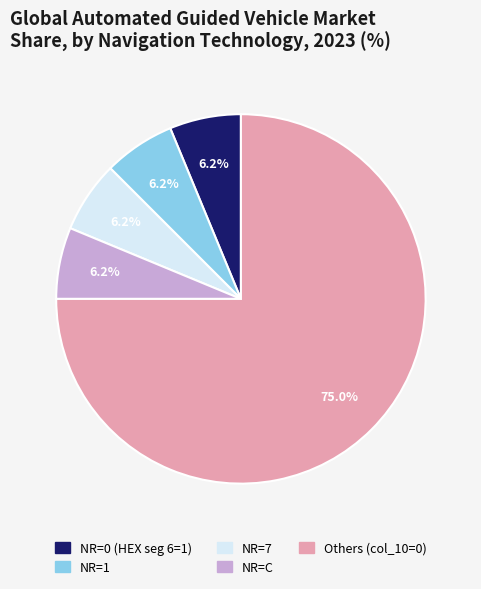

Count the number of slices in the pie.

5